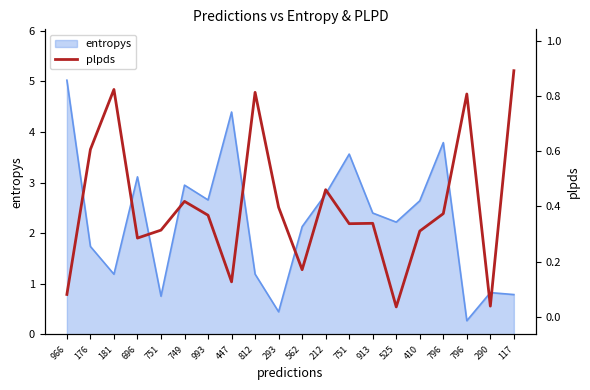

Reading left to right, extract all data points from this chart.

0.1	0.6	0.8	0.3	0.3	0.4	0.4	0.1	0.8	0.4	0.2	0.5	0.3	0.3	0.0	0.3	0.4	0.8	0.0	0.9